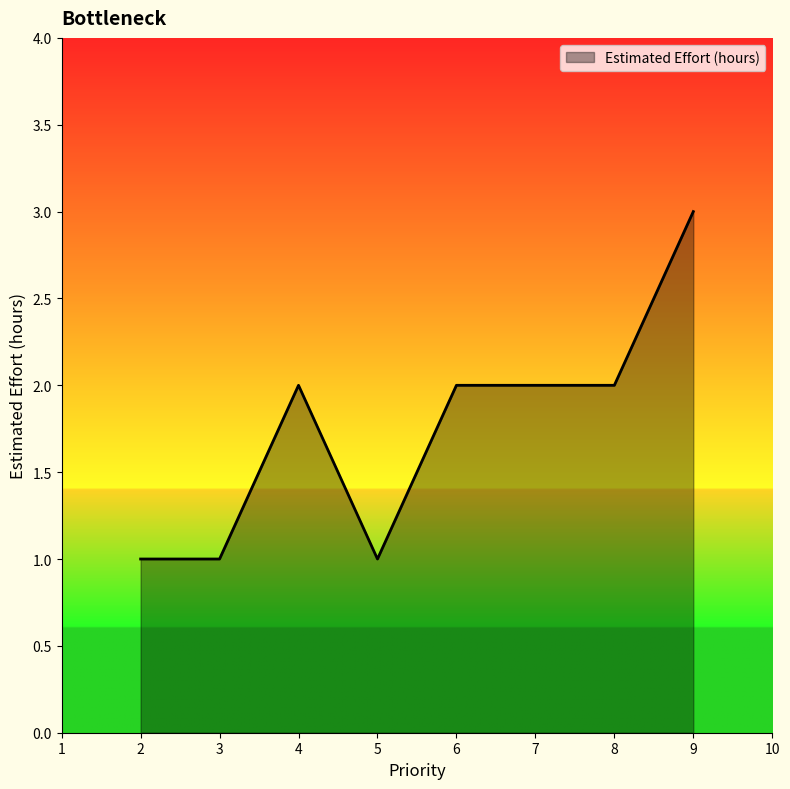

Which label corresponds to the largest value in the chart?

9